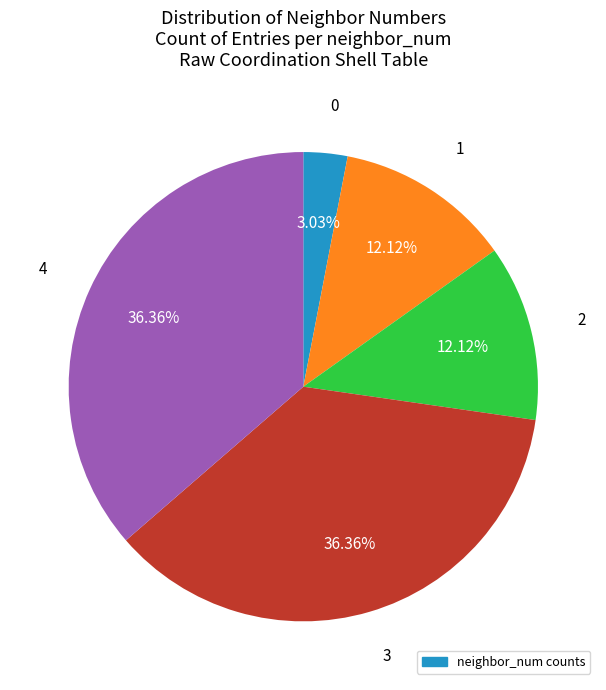

Is there any slice that represents more than half of the pie?

No